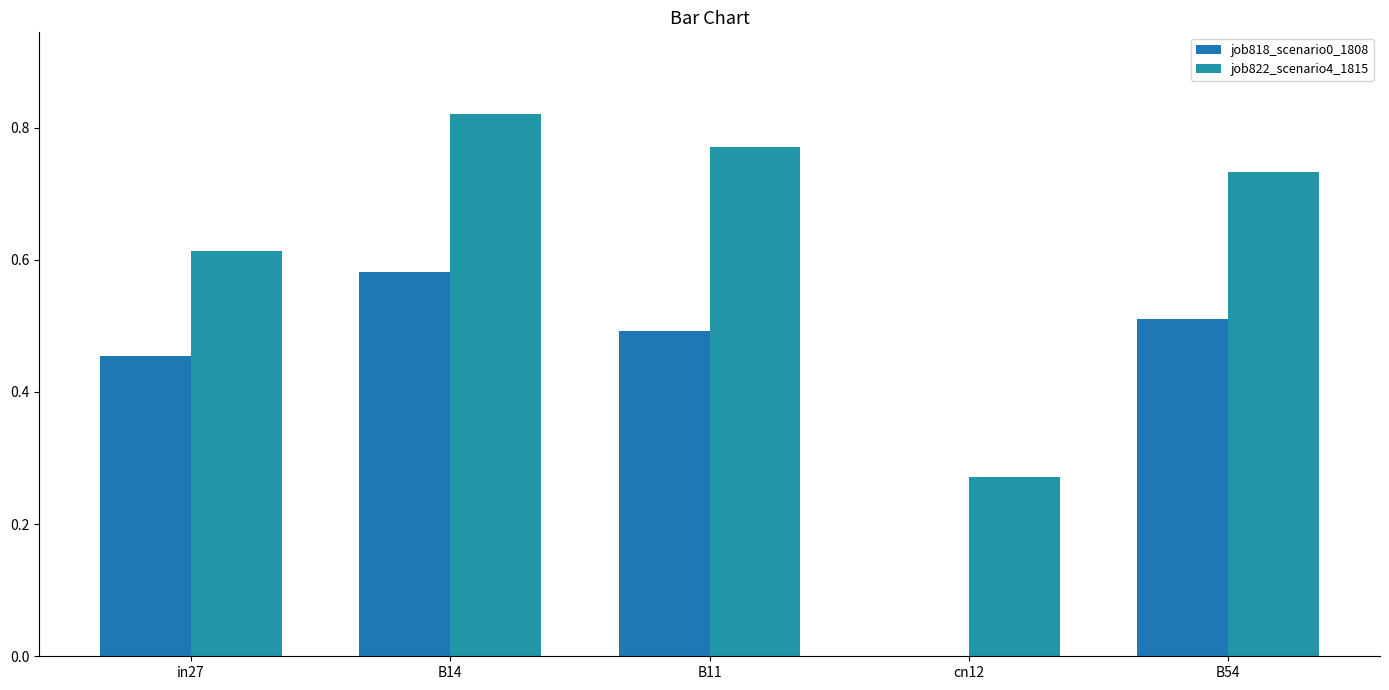

What is the difference between the maximum and minimum values in the job818_scenario0_1808 series?

0.6